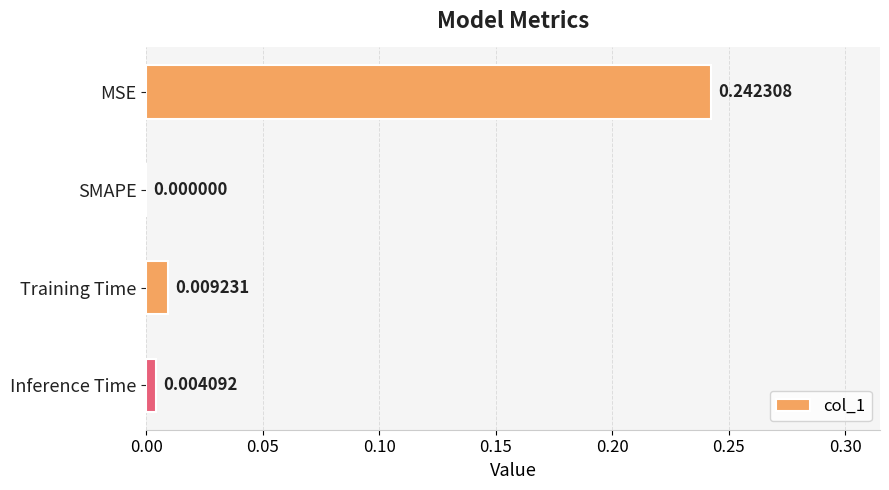

How many data points are above 0?

3